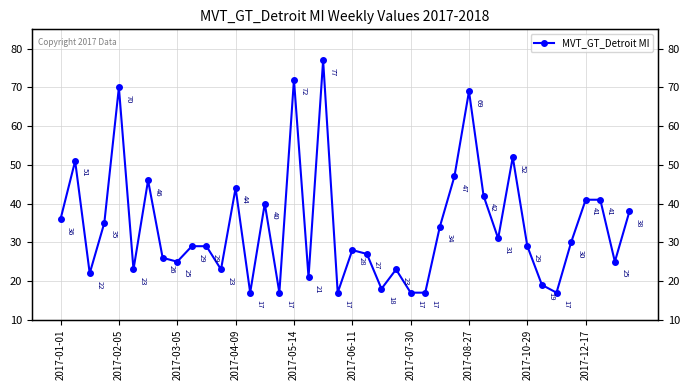

What is the maximum value shown in the chart?

77